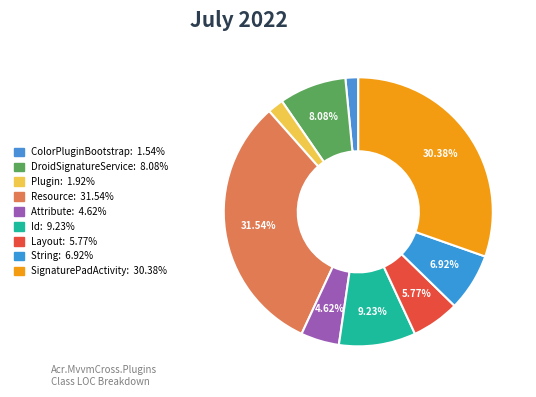

To the nearest percent, what is the average slice percentage?

11%